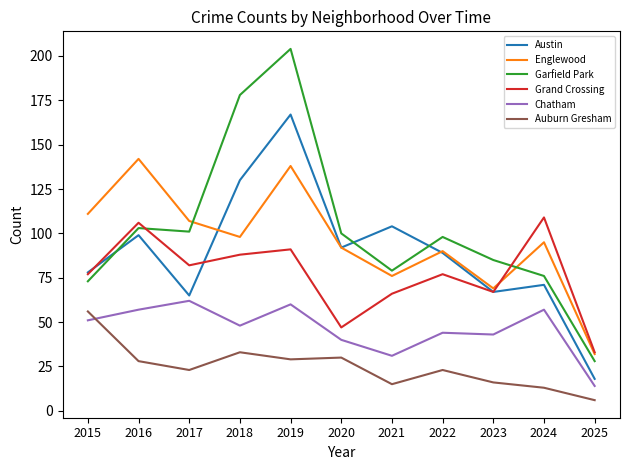

Which series has the widest spread of values?

Garfield Park